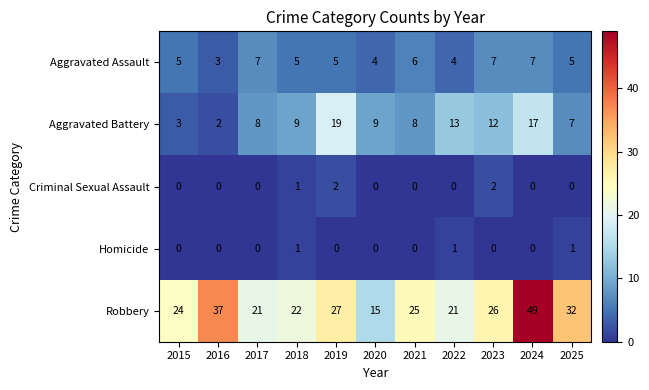

At which category is the sum across all series the highest?

2024